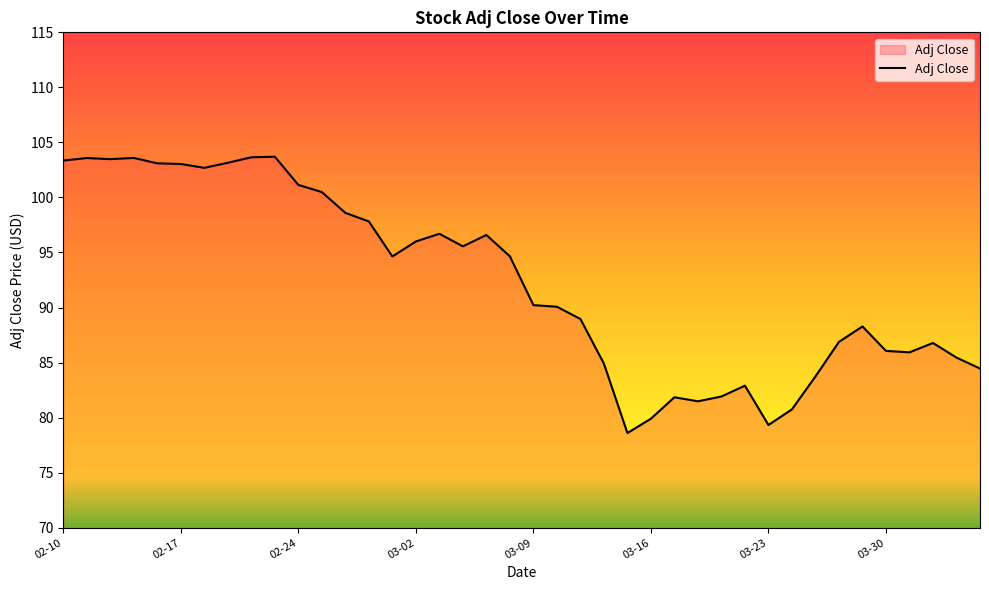

What is the maximum value shown in the chart?

103.7